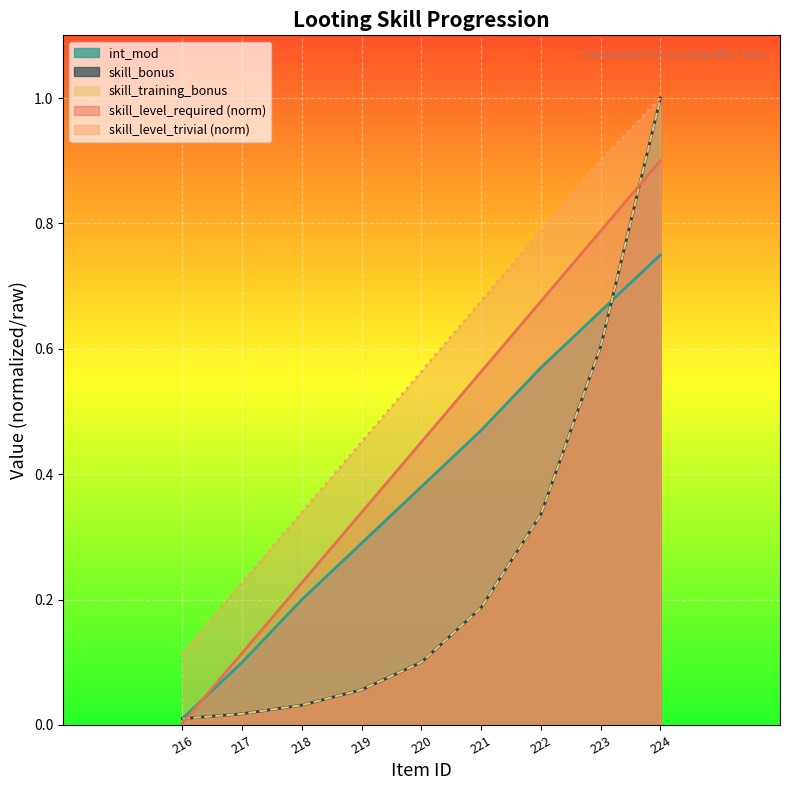

Does the chart display data point markers on the line(s)?

No